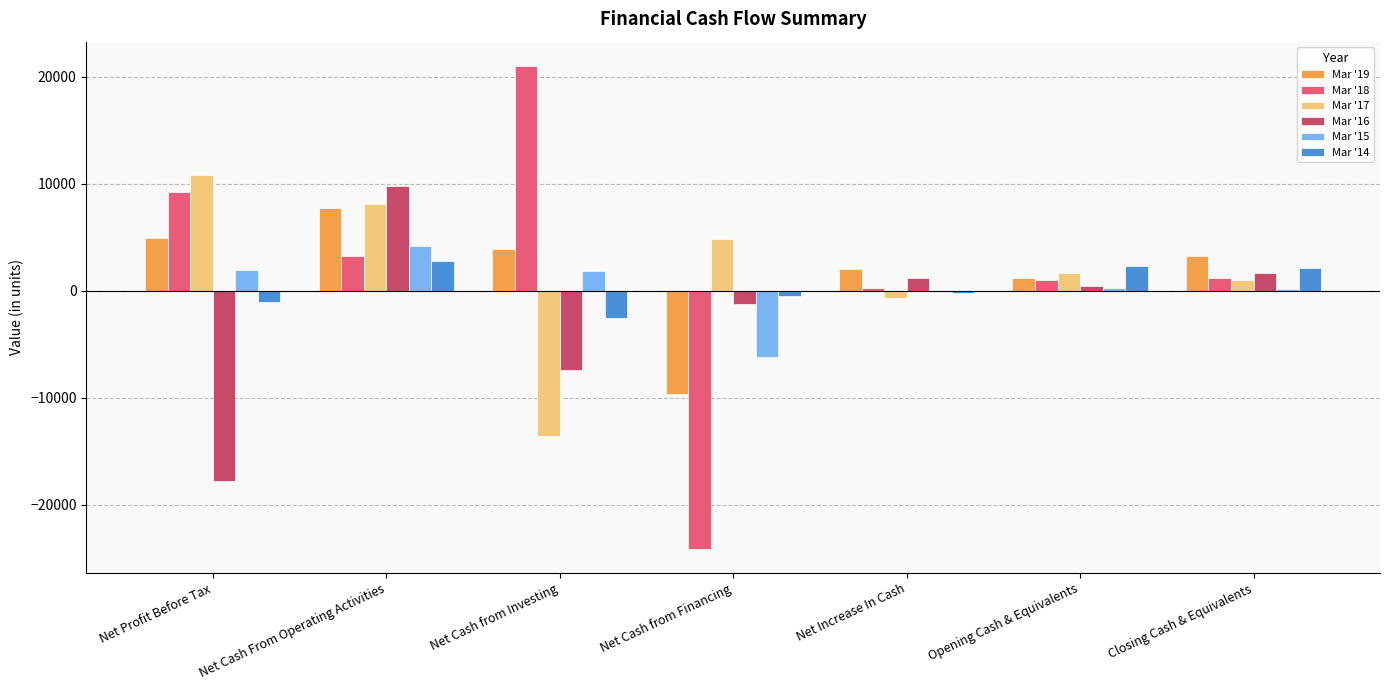

Are the bars grouped side by side (vs. stacked)?

Yes